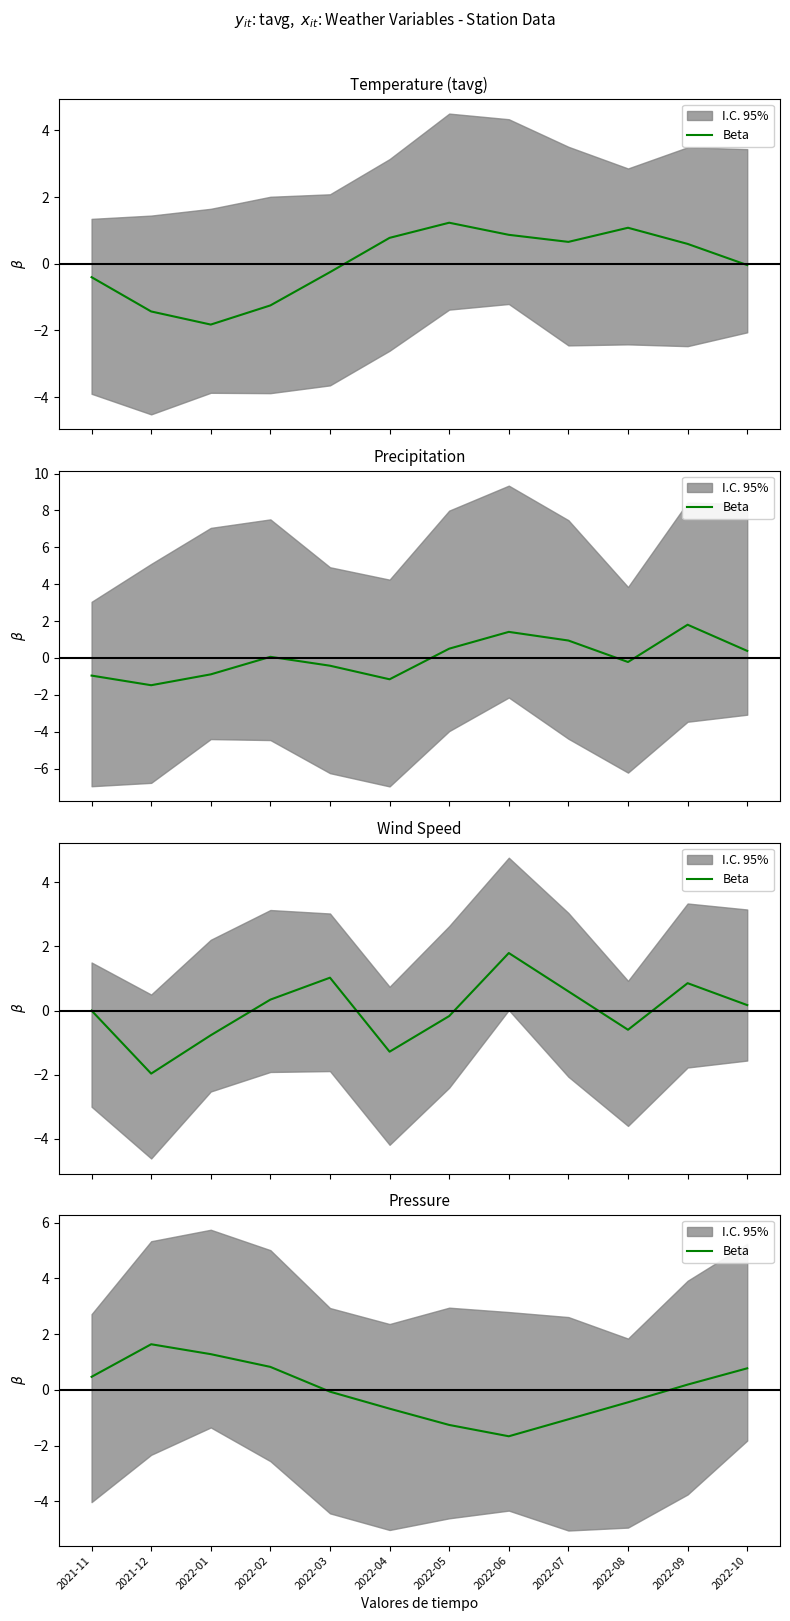

True or false: the data shows 1.3 at 2022-10.

False